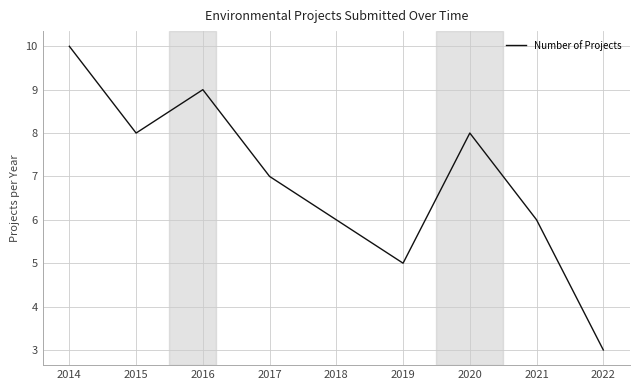

What is the sum of the values at 2015 and 2017?

15